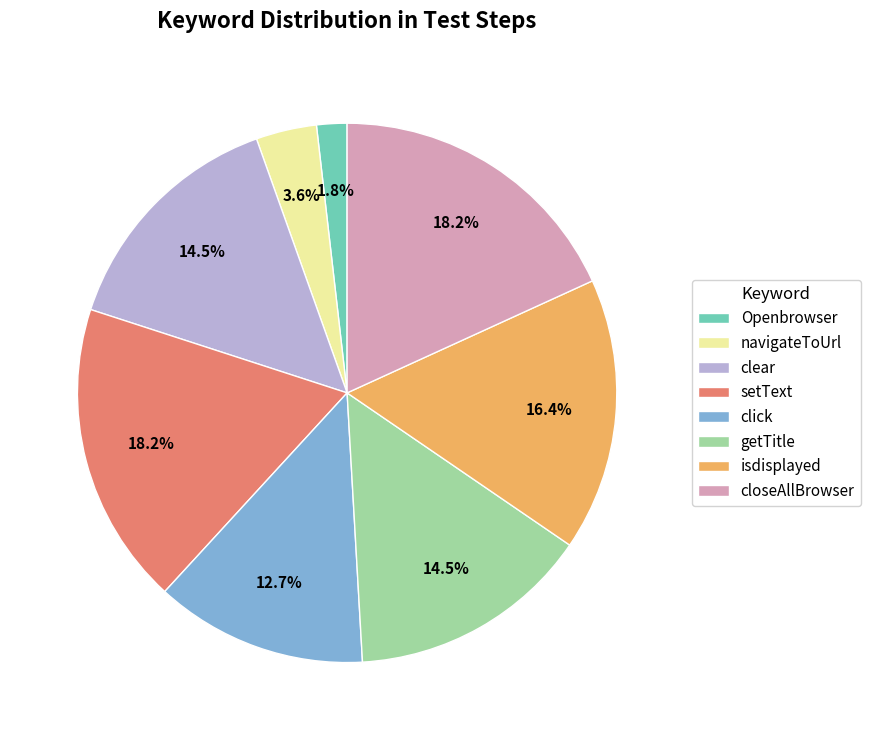

To the nearest percent, what is the difference between the largest and smallest slice percentages?

16%